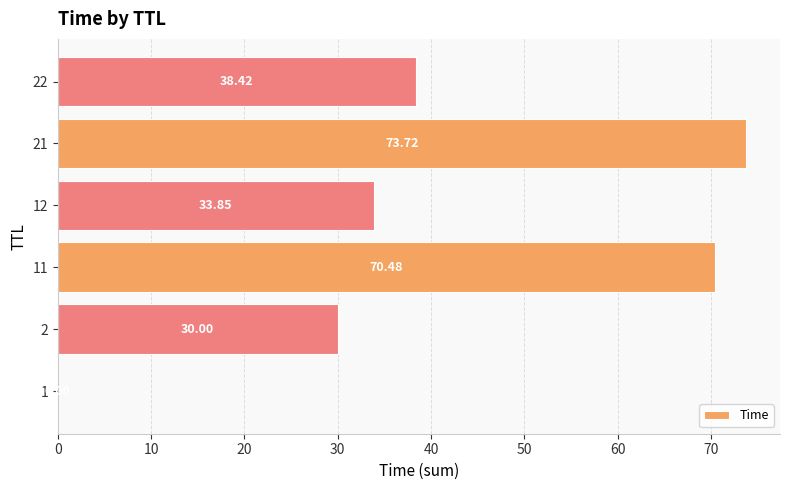

Are the bars horizontal?

Yes